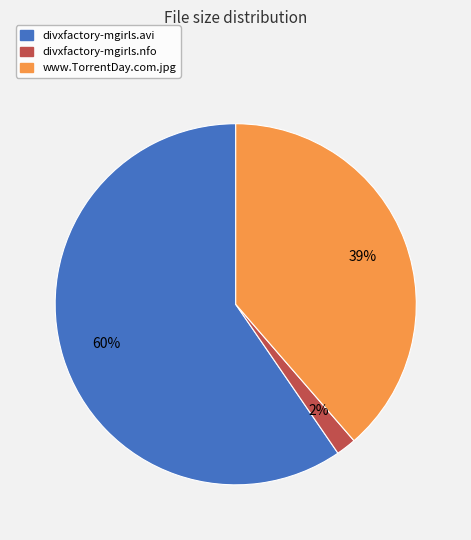

True or false: www.TorrentDay.com.jpg accounts for 26% of the total.

False